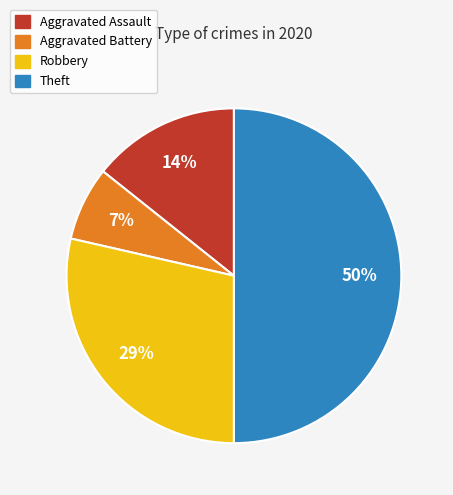

True or false: Robbery accounts for 34% of the total.

False